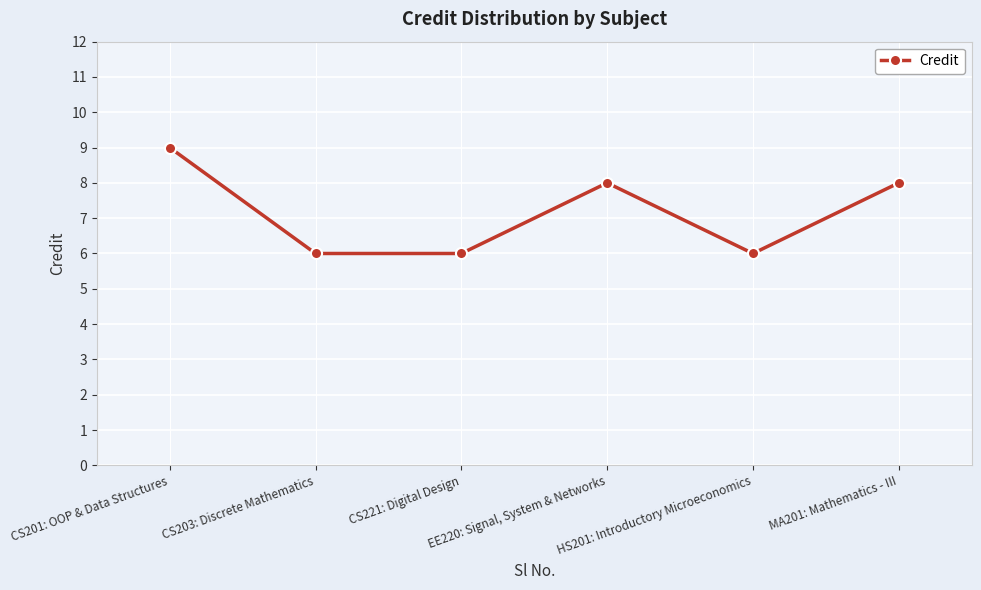

What is the minimum value shown in the chart?

6